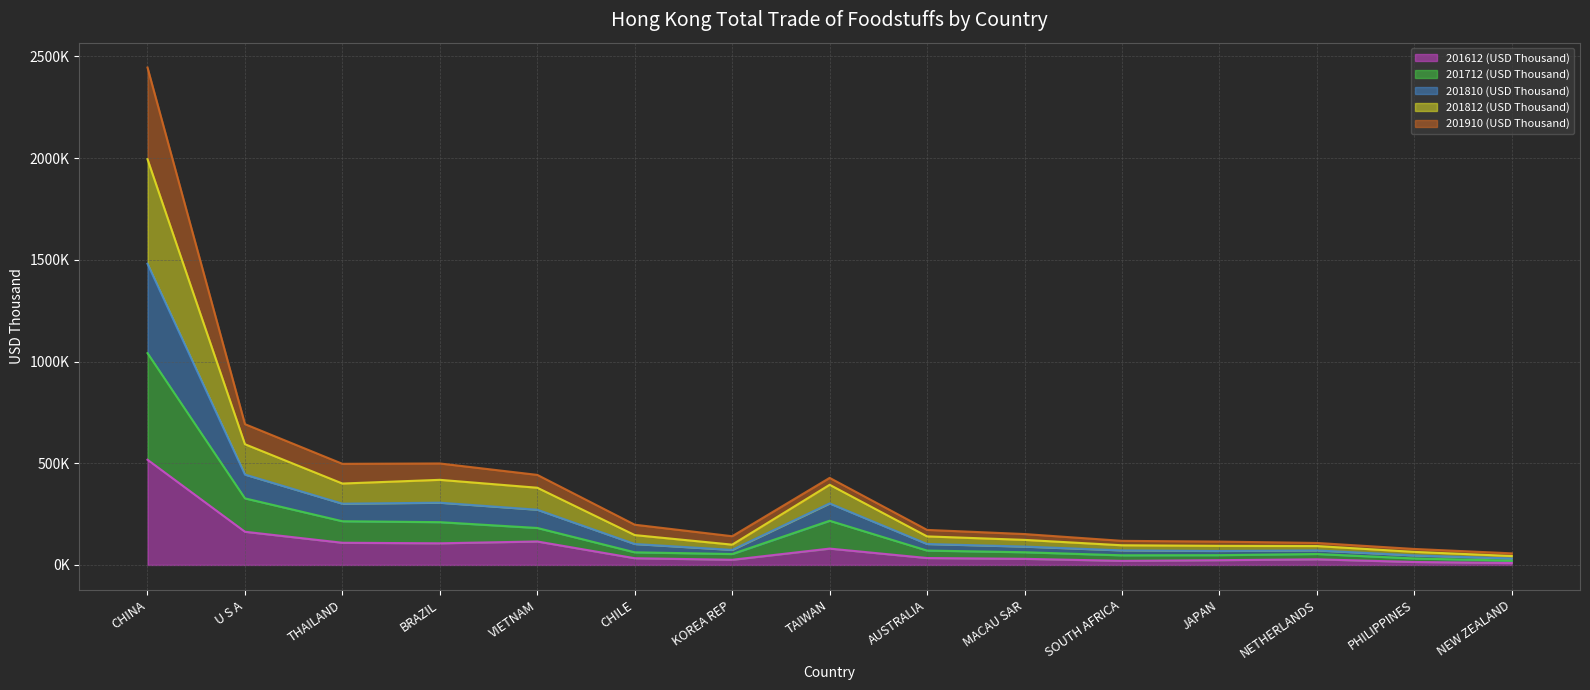

What are all the series names shown in the legend?

201612 (USD Thousand), 201712 (USD Thousand), 201810 (USD Thousand), 201812 (USD Thousand), 201910 (USD Thousand)